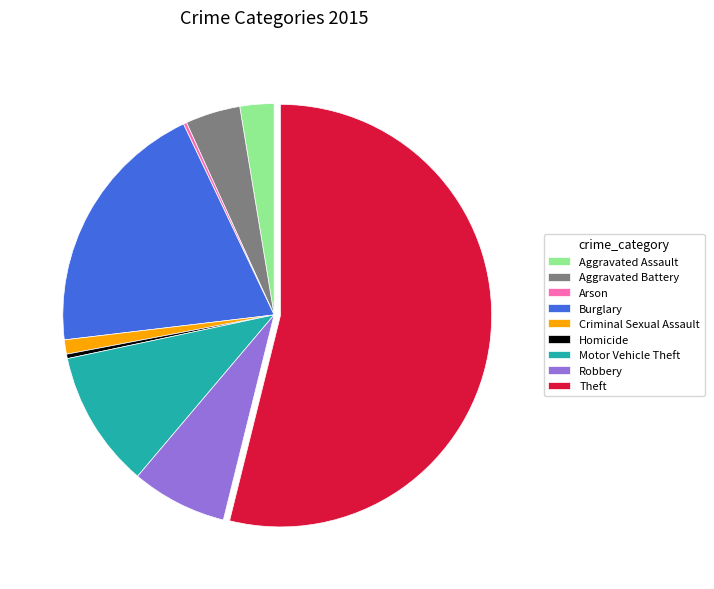

Do Aggravated Battery and Criminal Sexual Assault together represent more than half of the pie?

No